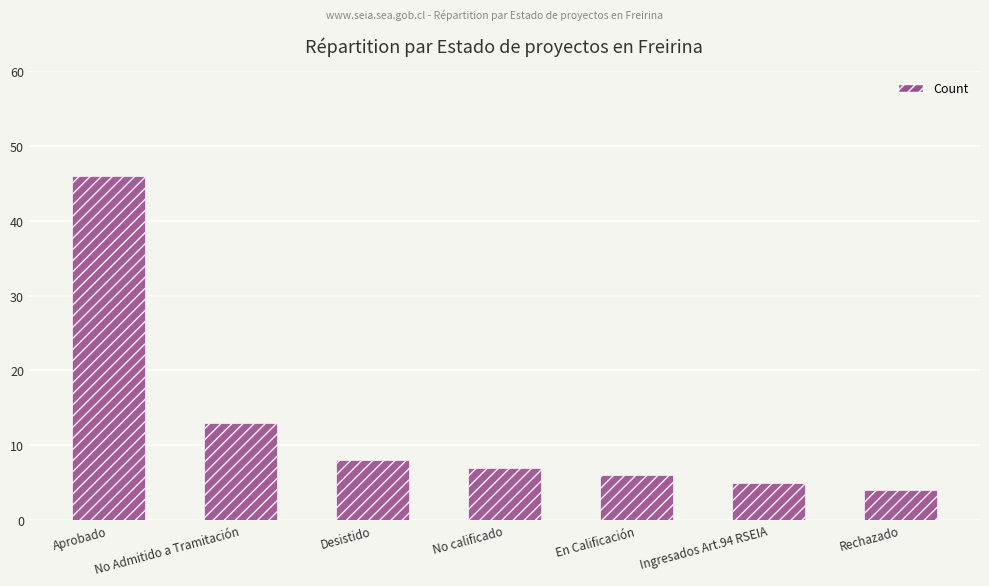

What is the sum of the values at Aprobado and No calificado?

53